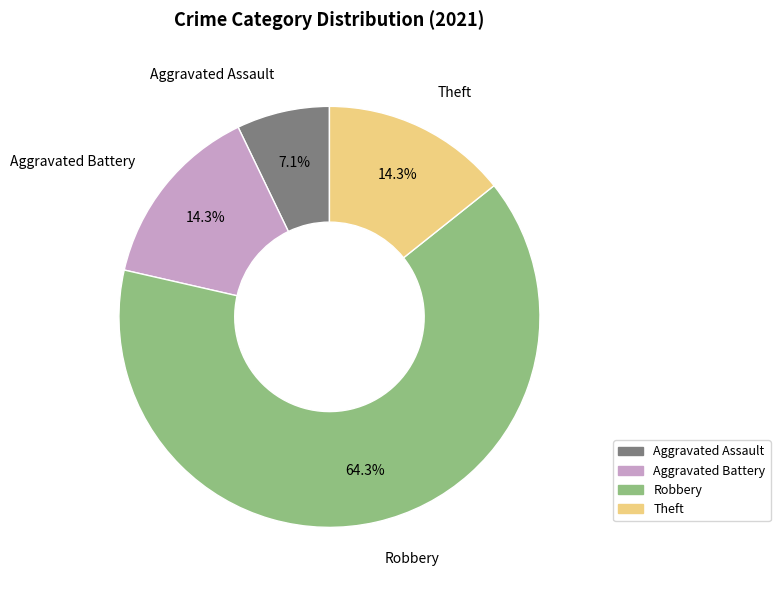

To the nearest percent, what portion does Aggravated Battery represent?

14%